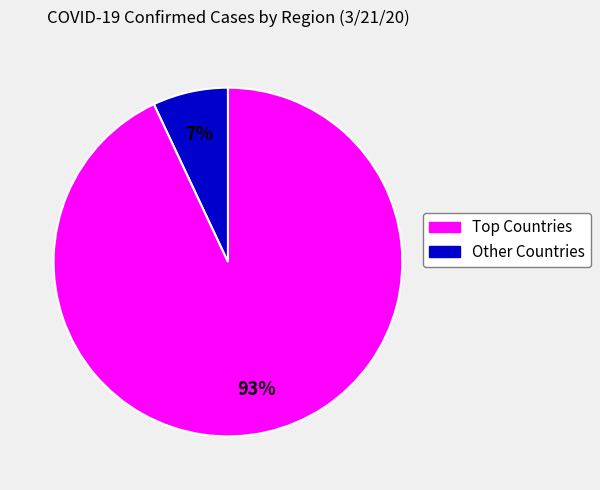

Does any single category account for the majority?

Yes